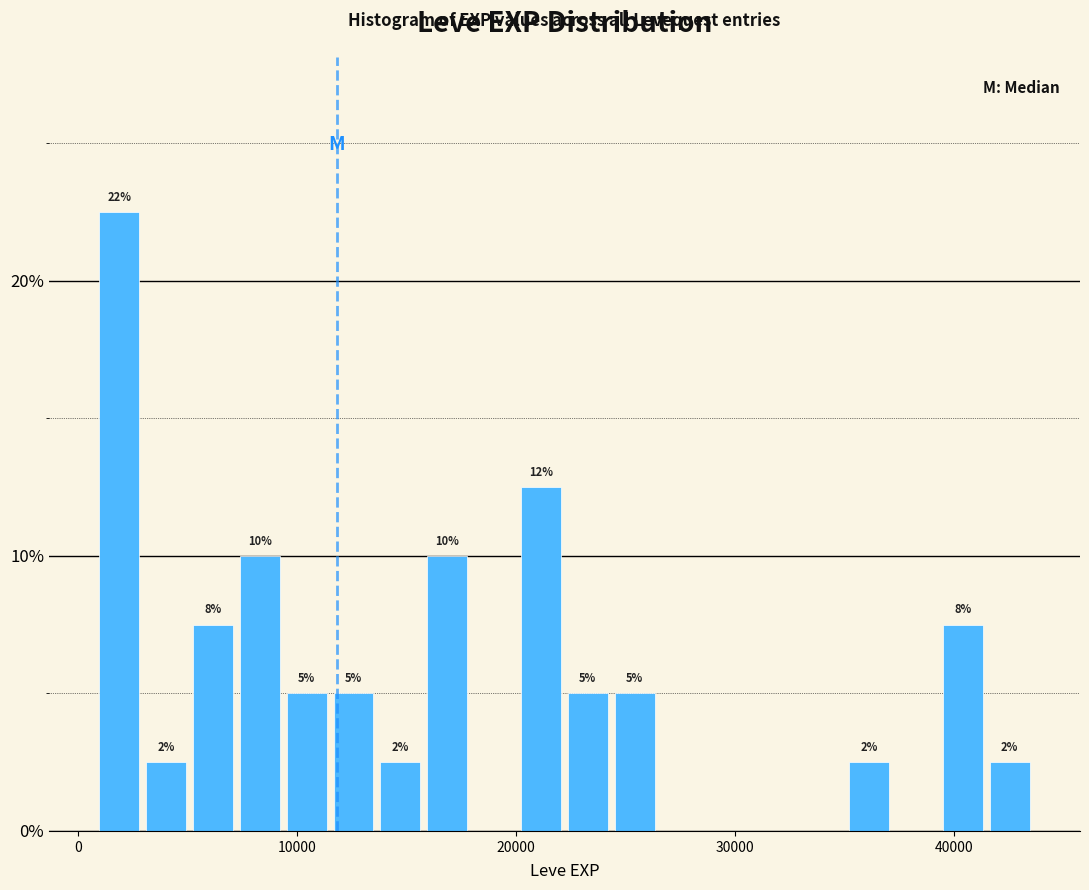

Around what value on the x-axis is the tallest bar? Give the approximate position of its centre, as read against the axis.

2000